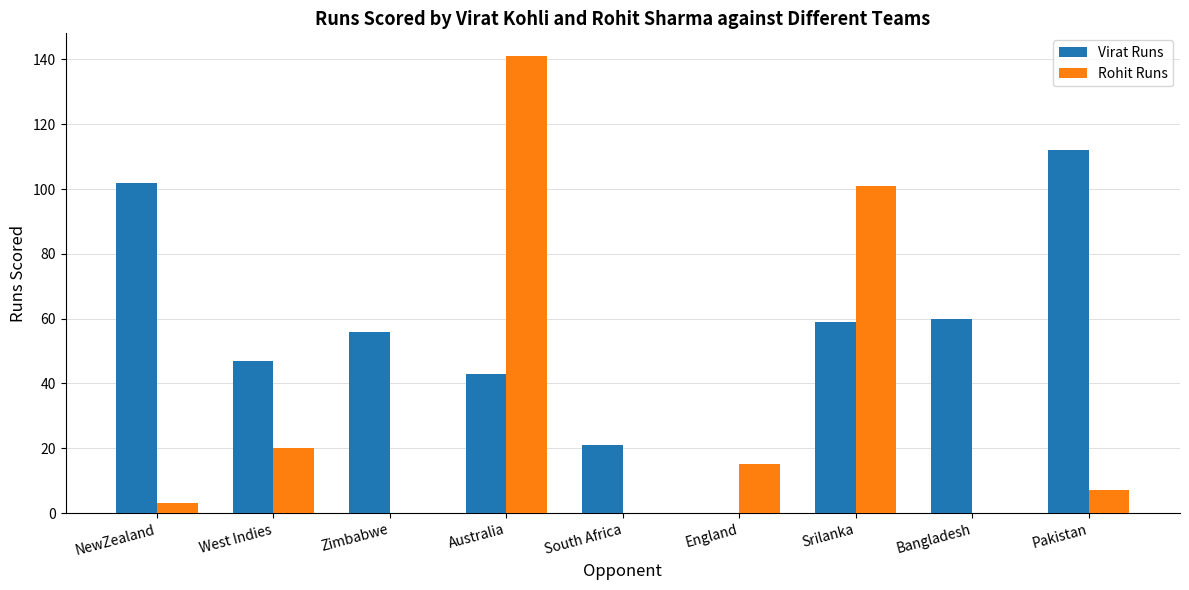

Reading left to right, transcribe all the data shown in this chart.

Virat Runs: NewZealand=102	West Indies=47	Zimbabwe=56	Australia=43	South Africa=21	England=0	Srilanka=59	Bangladesh=60	Pakistan=112
Rohit Runs: NewZealand=3	West Indies=20	Zimbabwe=0	Australia=141	South Africa=0	England=15	Srilanka=101	Bangladesh=0	Pakistan=7